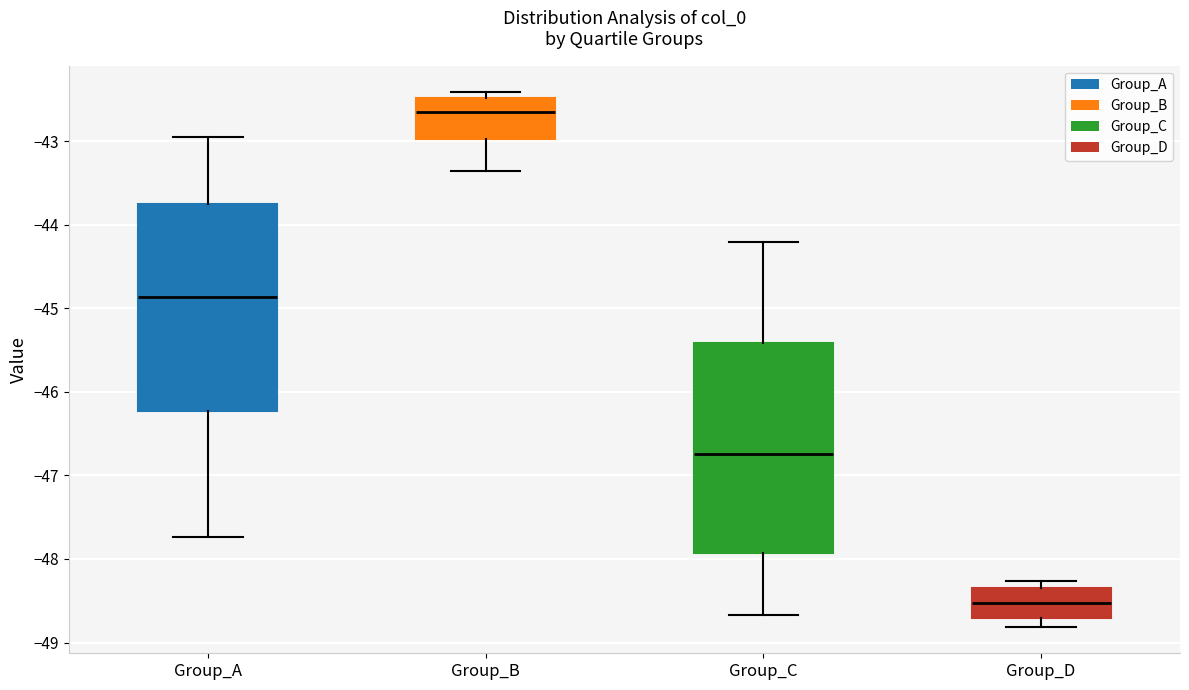

Reading left to right, transcribe this box plot: for each box, give where its median line is, the range the box spans, and where its two whiskers end, as read against the y-axis. The values are not printed on the chart, so give them approximately, as read against the axis.

Group_A: median -44.9, box -46.2 to -43.8, whiskers -47.7 to -43.0
Group_B: median -42.6, box -43.0 to -42.5, whiskers -43.4 to -42.4
Group_C: median -46.7, box -47.9 to -45.4, whiskers -48.7 to -44.2
Group_D: median -48.5, box -48.7 to -48.3, whiskers -48.8 to -48.3 (just above the box's upper edge)